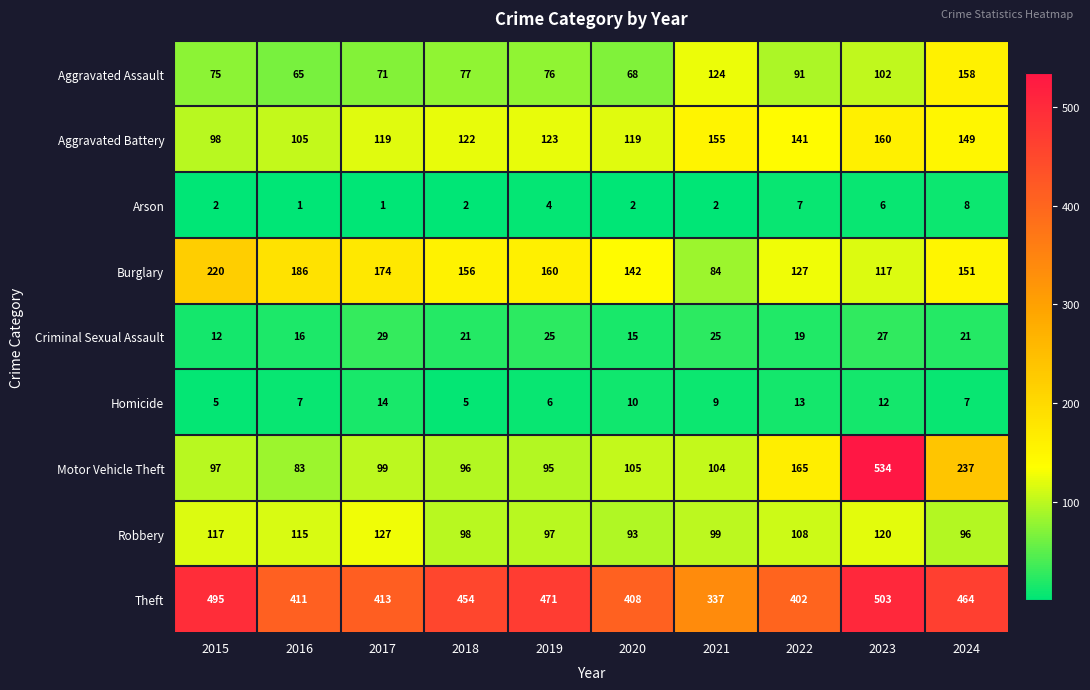

What is the difference between the second highest and second lowest values in the Criminal Sexual Assault series?

12